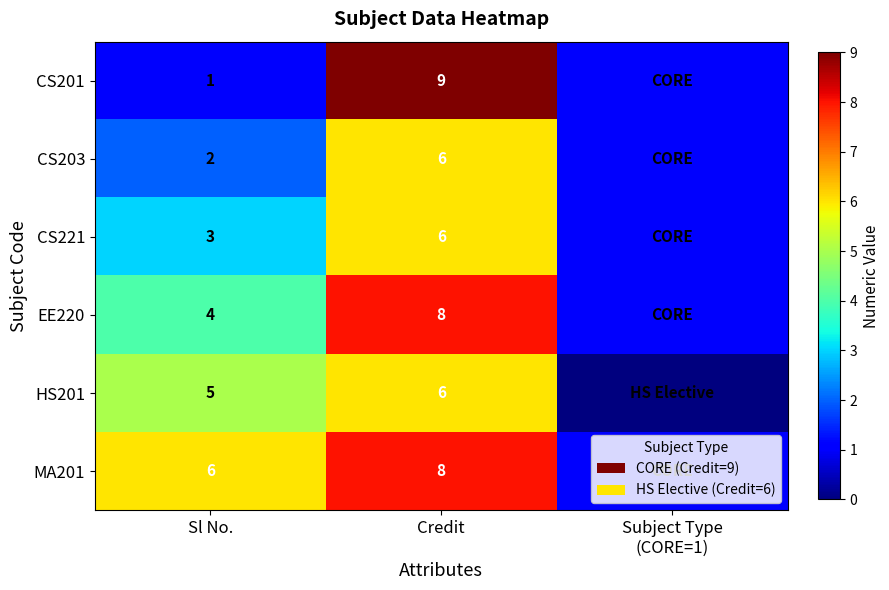

Is it true that CS203 equals 10 at Credit?

False